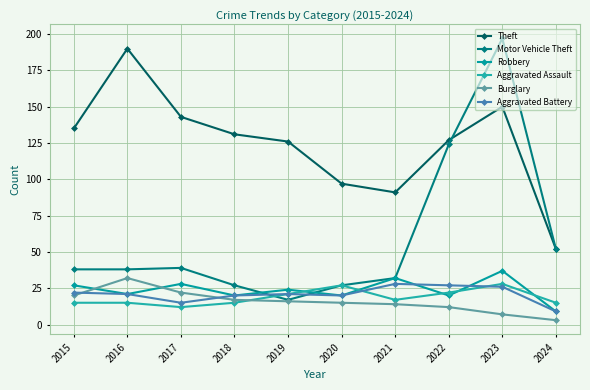

Rank the series by their maximum value, from highest to lowest.

Motor Vehicle Theft, Theft, Robbery, Burglary, Aggravated Assault, Aggravated Battery